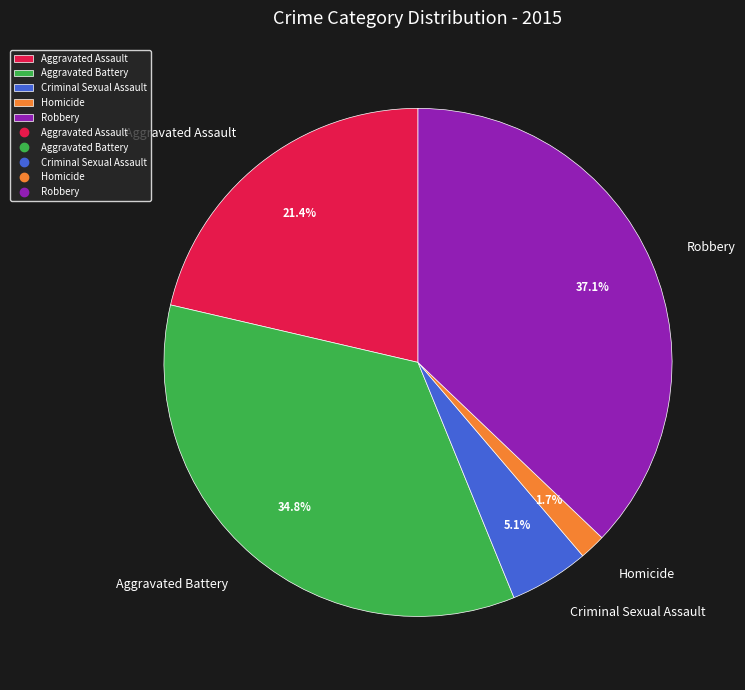

Which has a higher value, Criminal Sexual Assault or Aggravated Assault?

Aggravated Assault